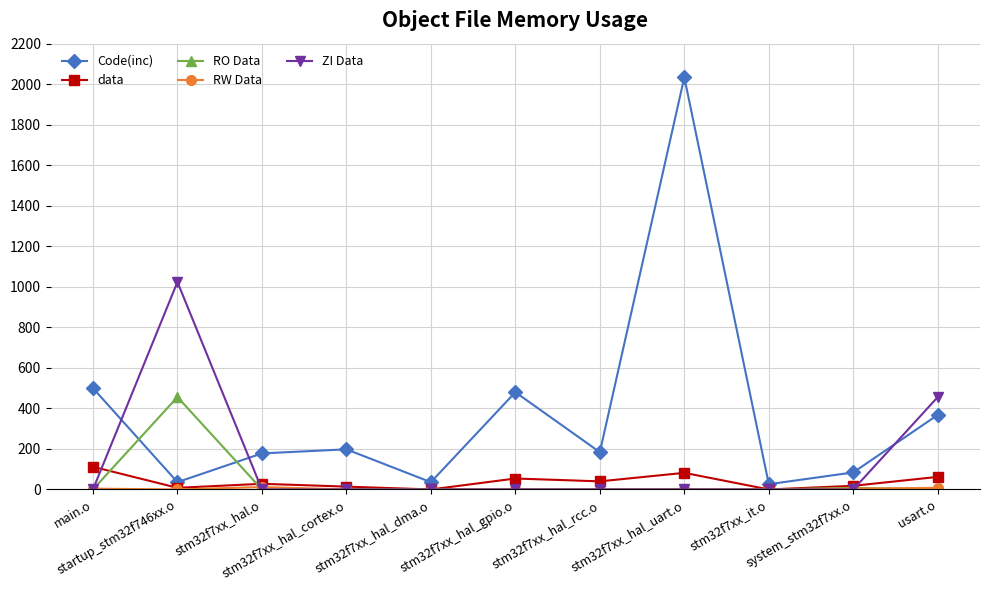

At which category is the sum across all series the highest?

stm32f7xx_hal_uart.o